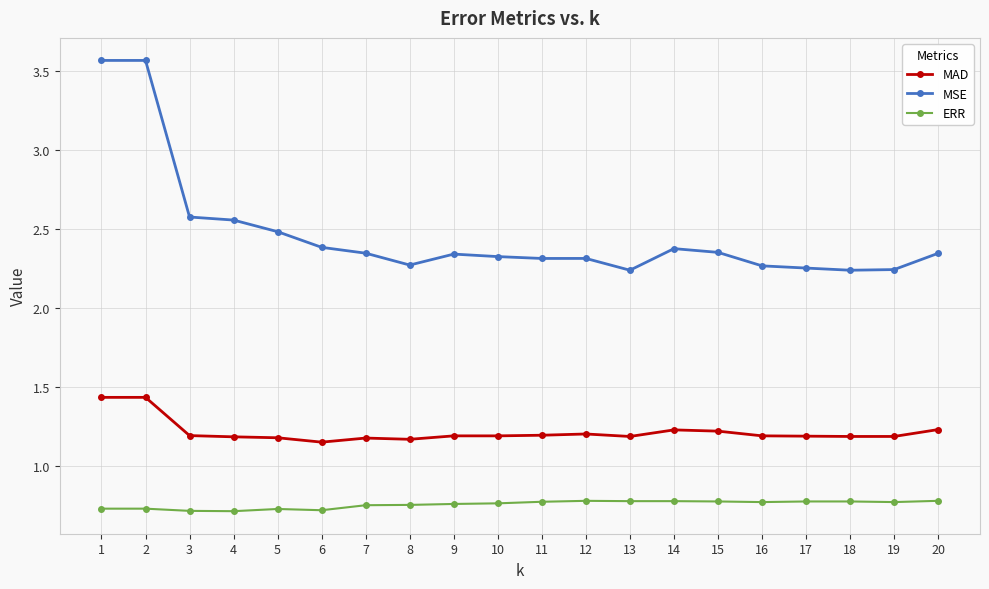

What is the lowest value of the ERR series?

0.7